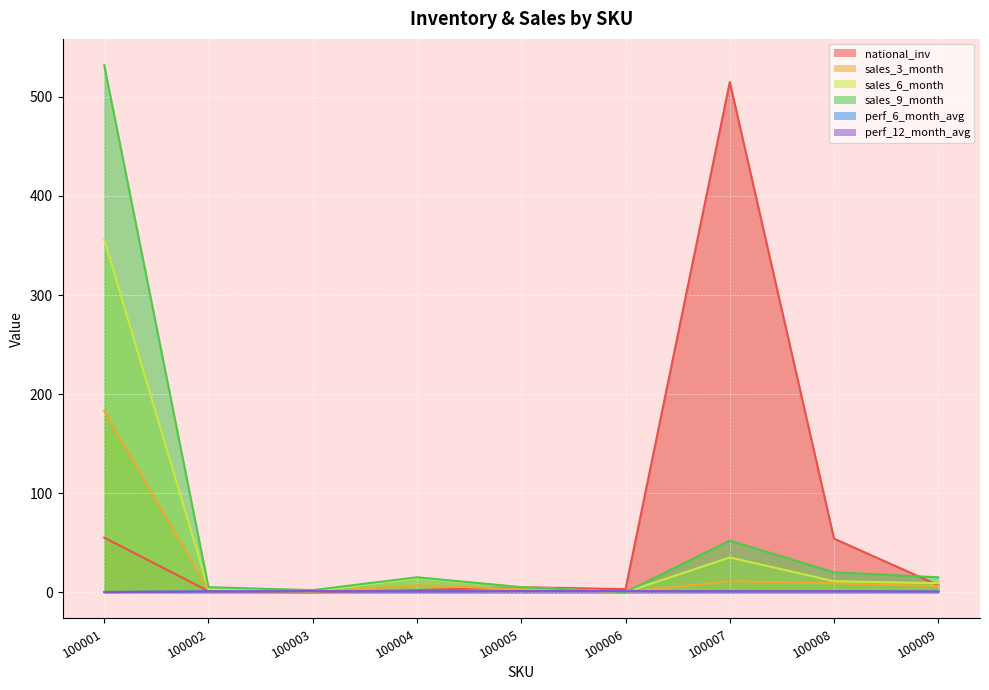

Between which two adjacent categories do sales_9_month and perf_6_month_avg first intersect?

100005 and 100006